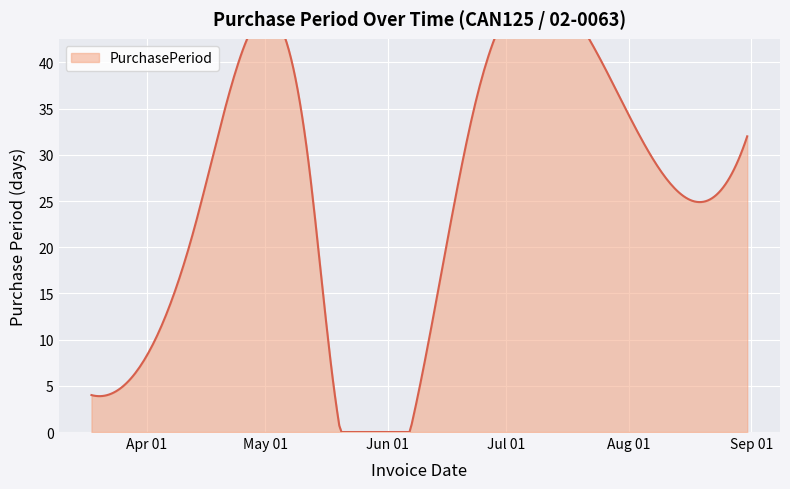

The value at 2016-06-24 is 12. True or false?

False